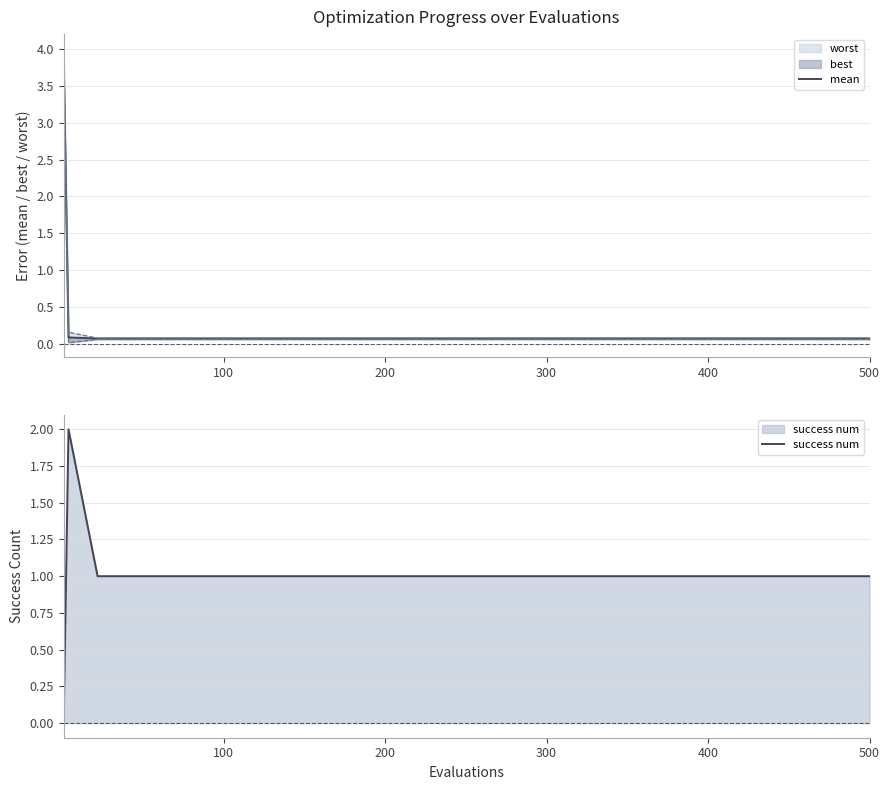

Is it true that success num equals 2 at 200?

False